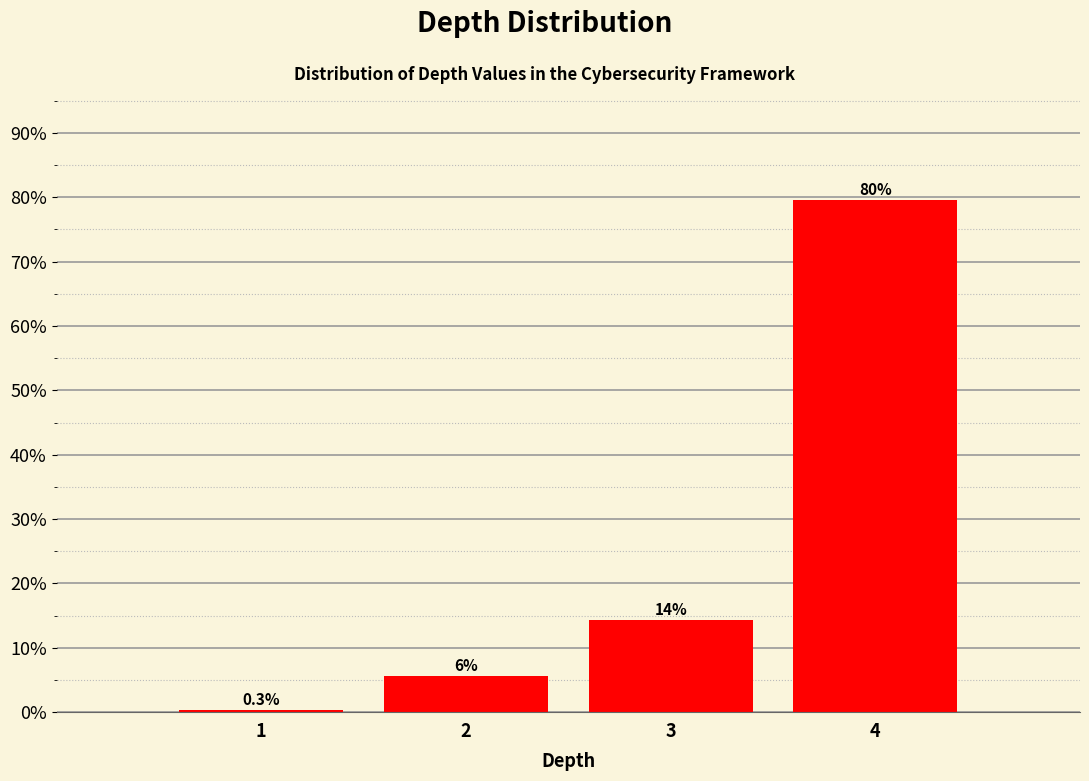

Reading left to right, transcribe all the data shown in this chart.

1=0.3	2=5.7	3=14.4	4=79.6